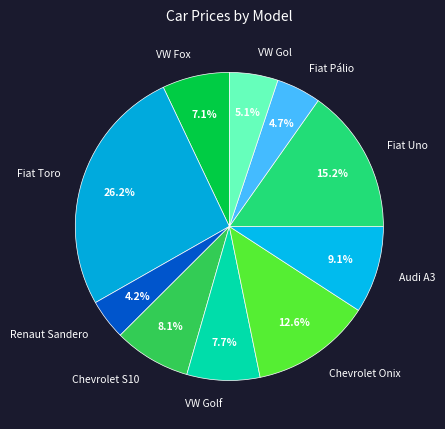

Is the sum of VW Fox and VW Golf greater than half?

No